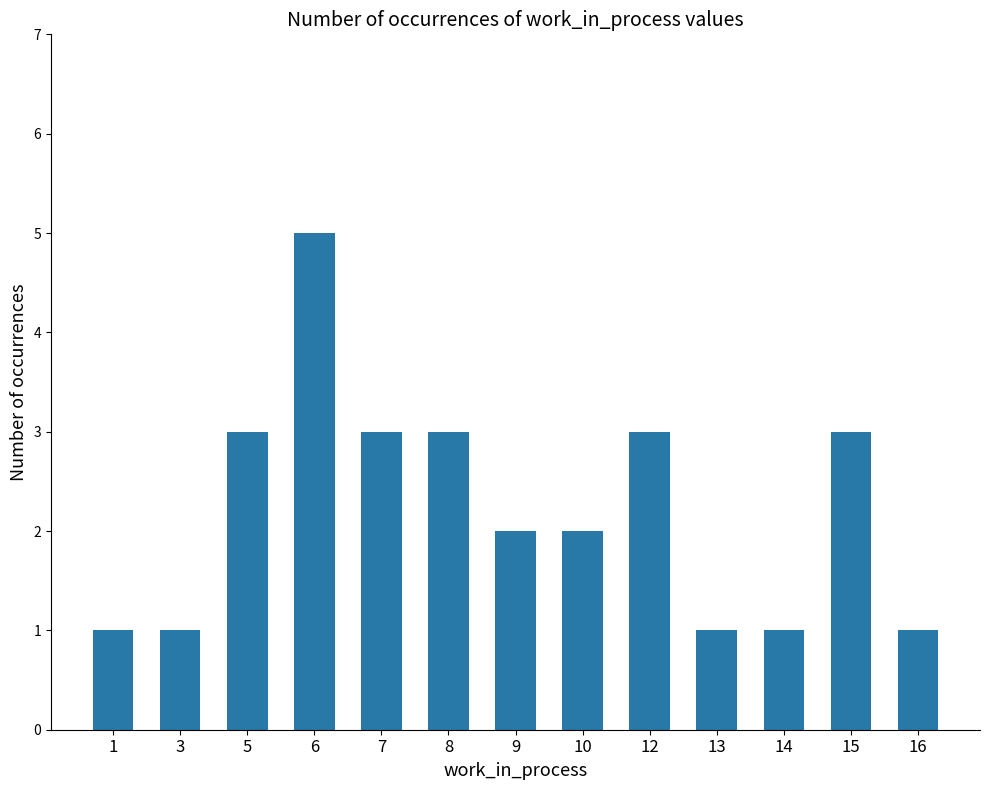

Count the values in the range 1 to 3.

12